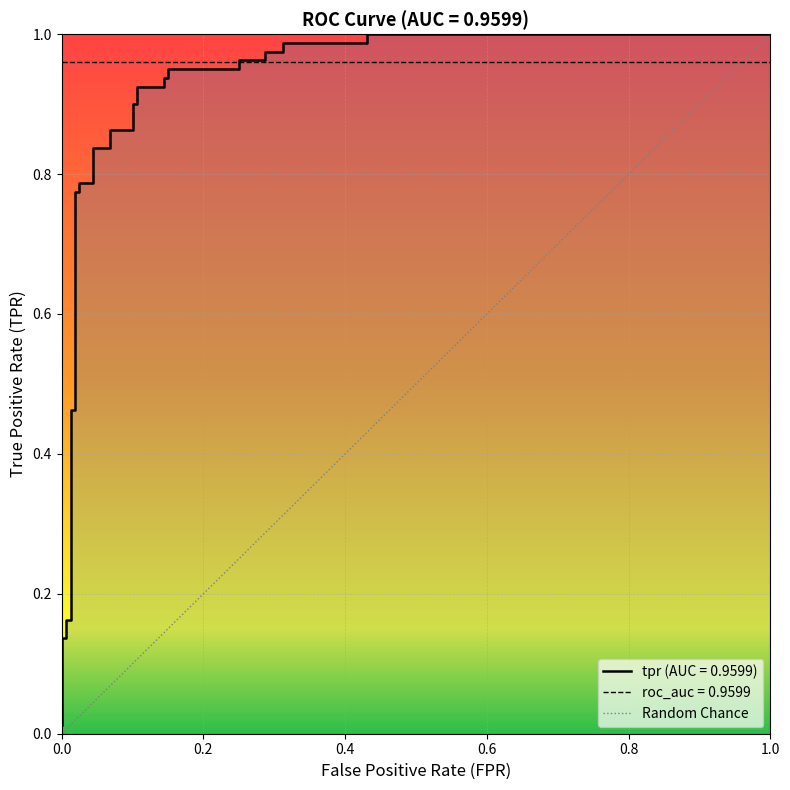

True or false: the data has more than 2 interior local peaks.

False